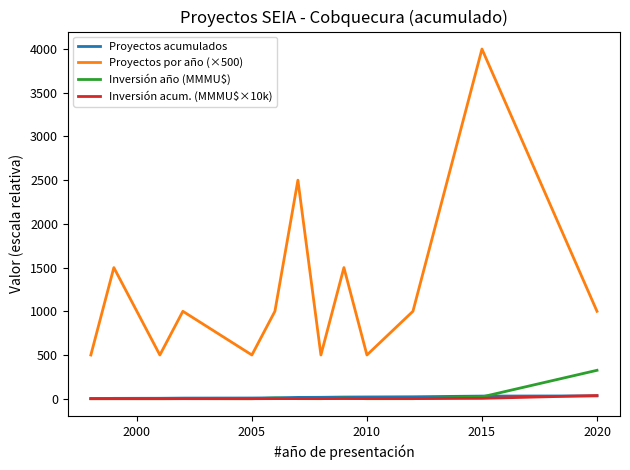

True or false: Proyectos acumulados and Proyectos por año (×500) cross at least once.

False